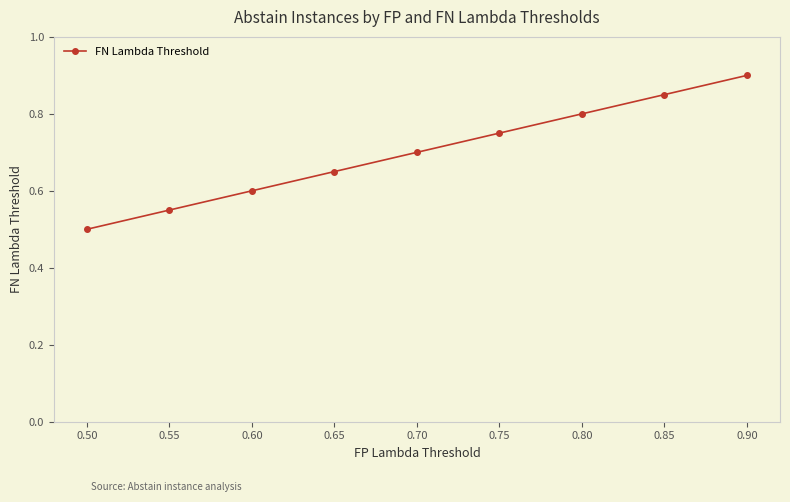

Does the chart display data point markers on the line(s)?

Yes